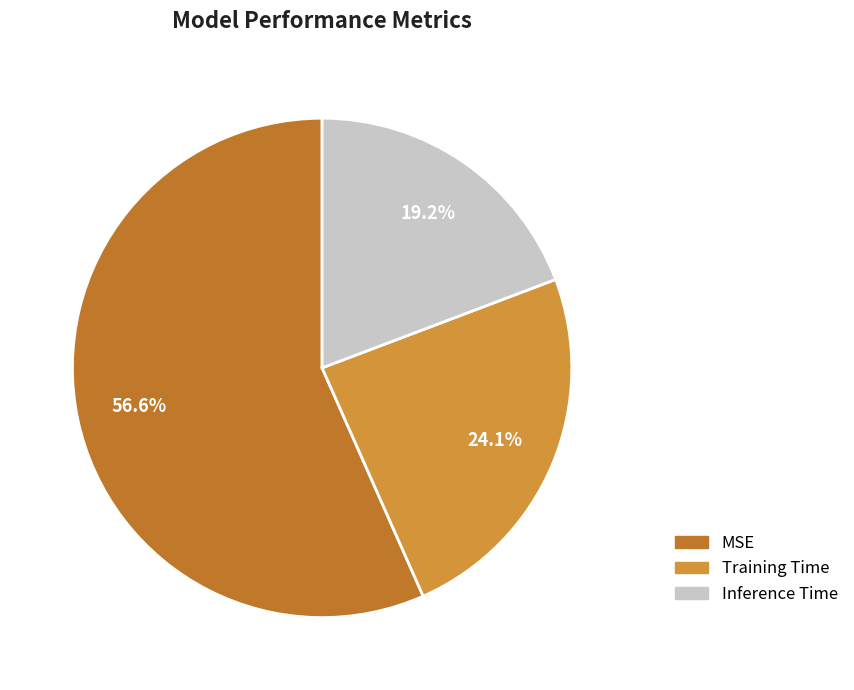

Combined, do MSE and Training Time account for over 50%?

Yes